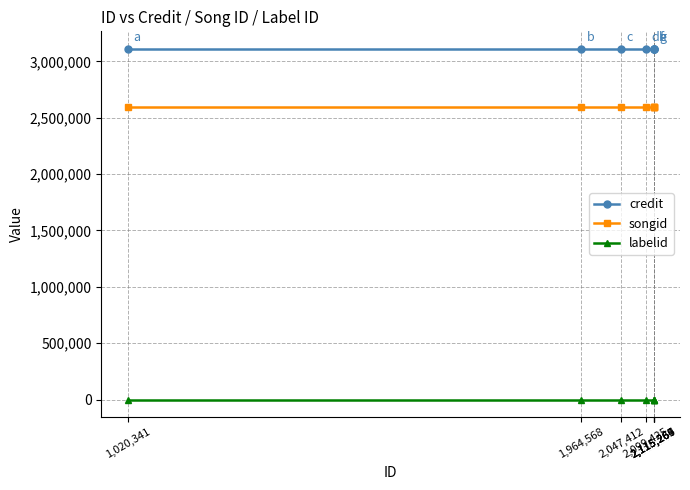

True or false: labelid and credit cross at least once.

False